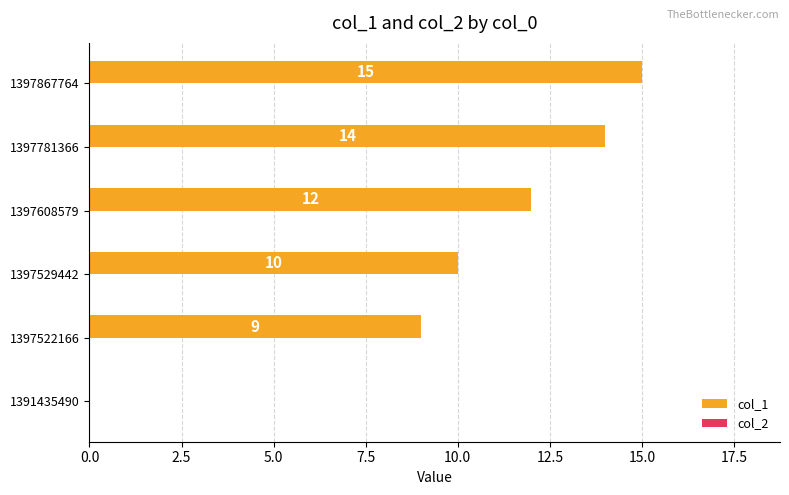

Reading top to bottom, transcribe all the data shown in this chart.

1397867764=15	1397781366=14	1397608579=12	1397529442=10	1397522166=9	1391435490=0